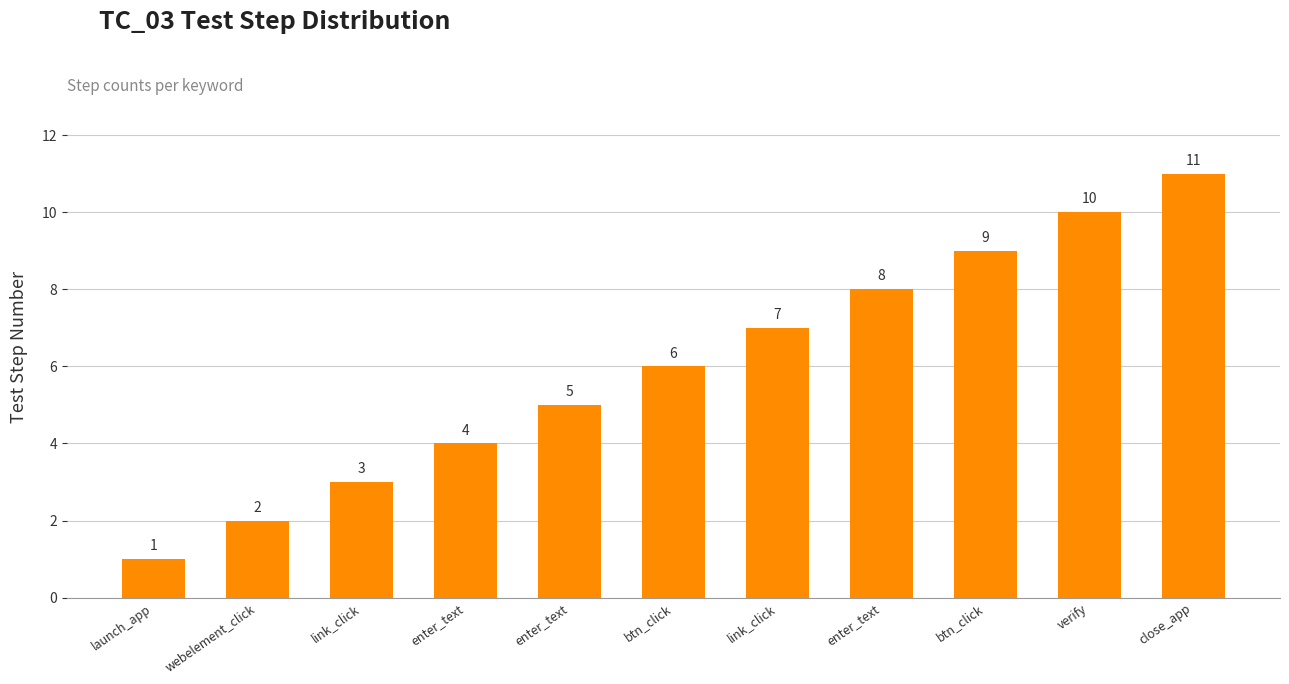

The value at close_app is 11. True or false?

True